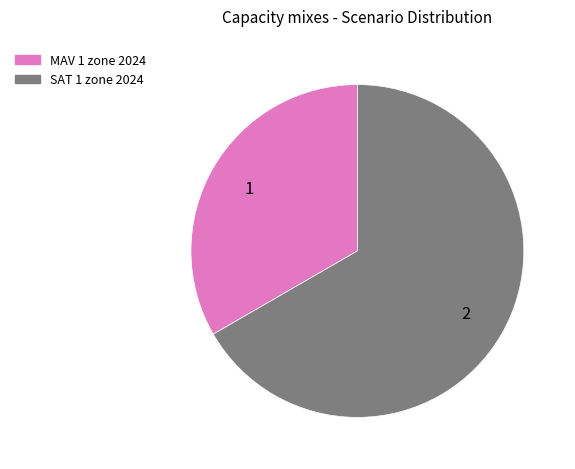

Count the number of slices in the pie.

2